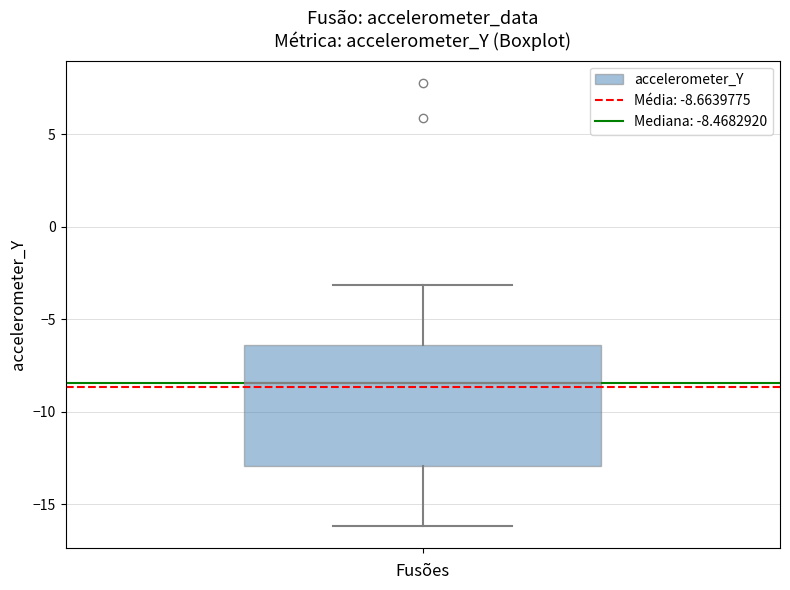

Where is the lower edge of the box on the y-axis? The values are not printed on the chart, so give them approximately, as read against the axis.

-13.0